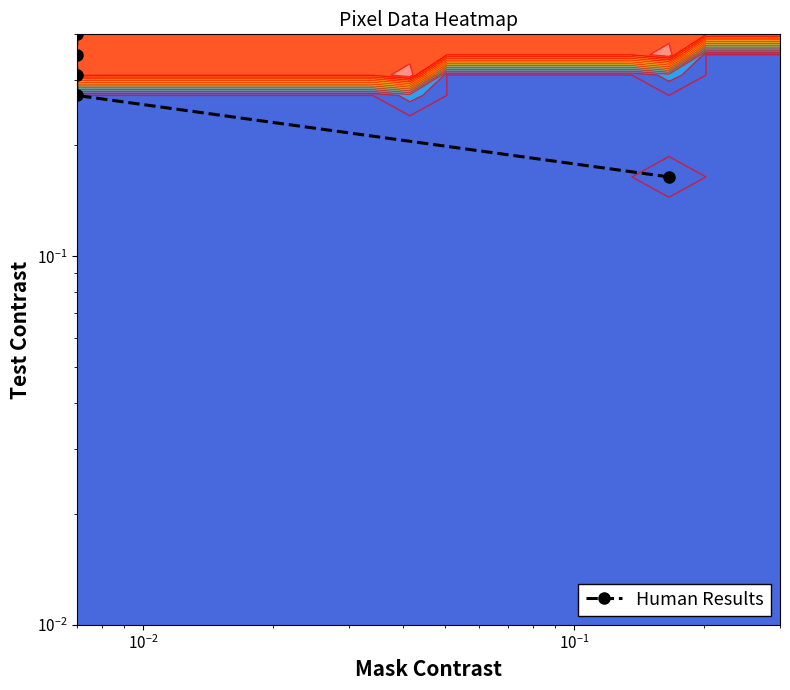

What is the difference between the maximum and second lowest values?

0.1